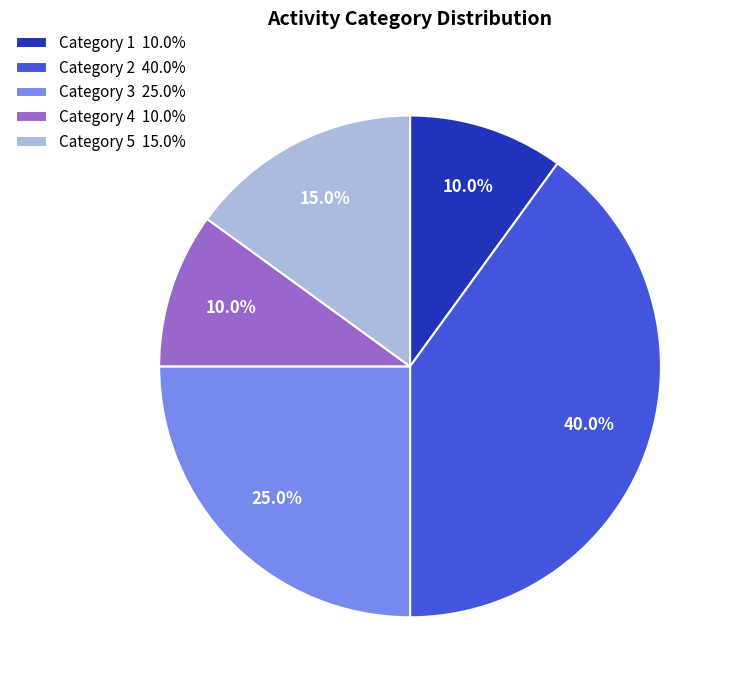

What percentage do Category 2 40.0% and Category 5 15.0% together represent?

55.0%